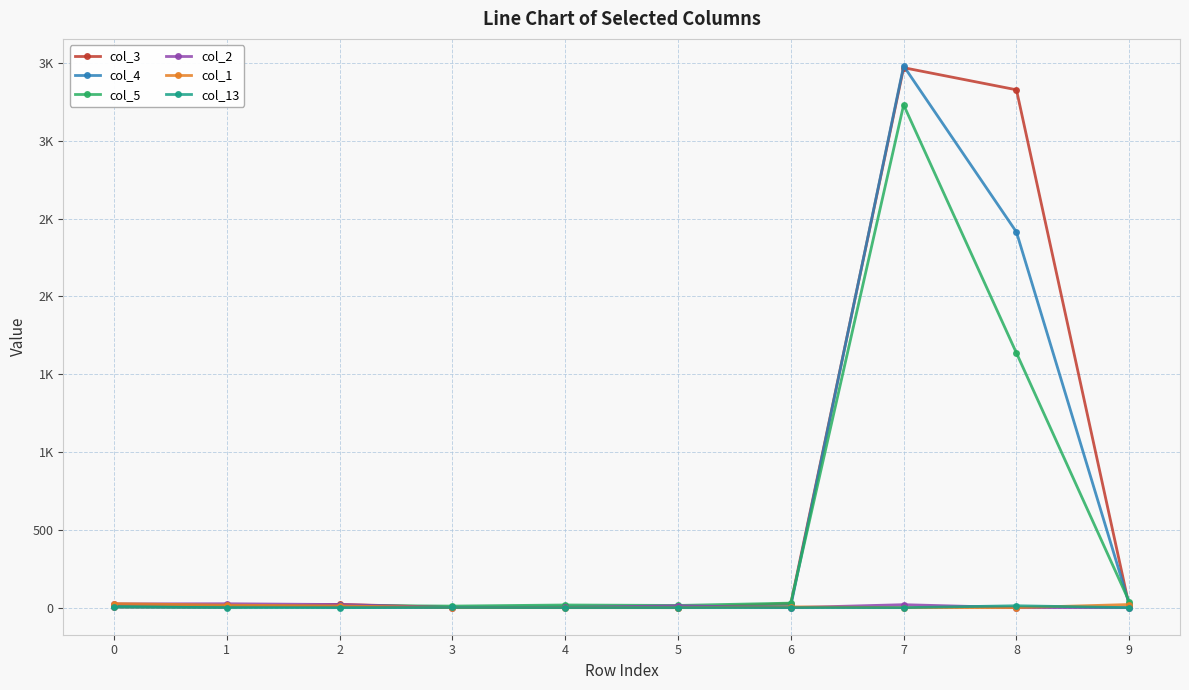

Is this an area chart (filled region under the line)?

No